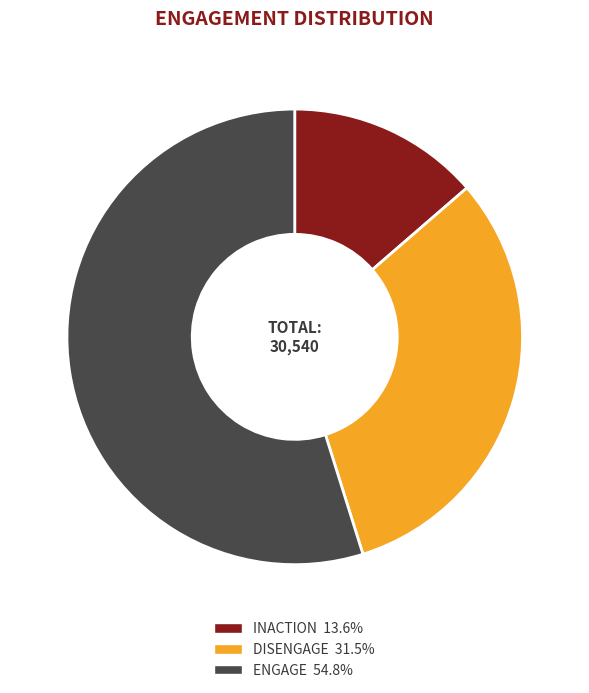

How many slices are in this pie chart?

3